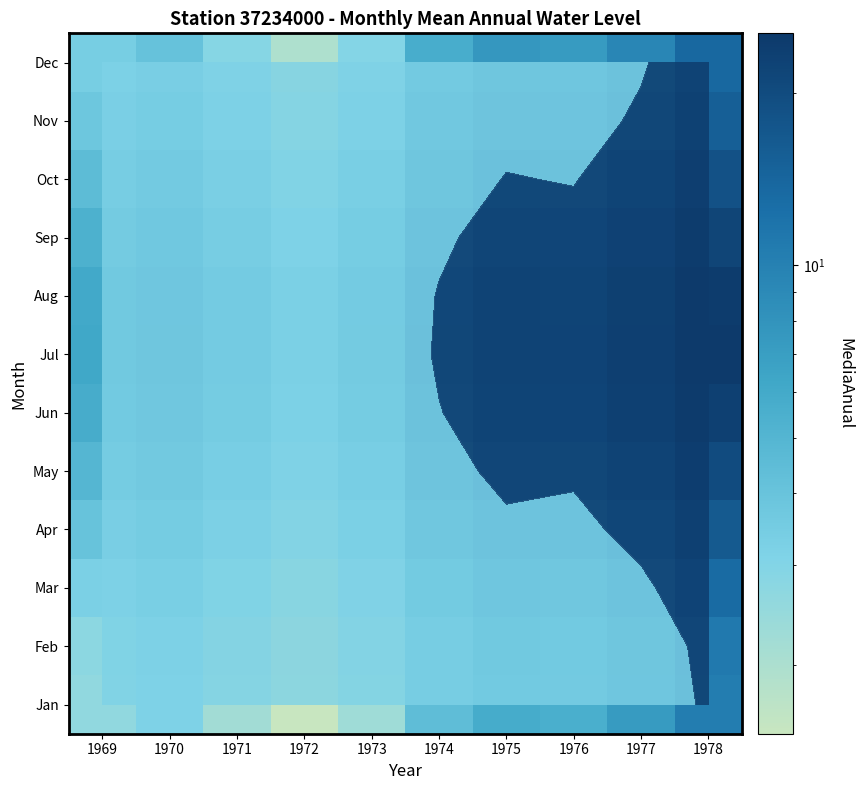

What is the total value across all series at 1969?

53.0